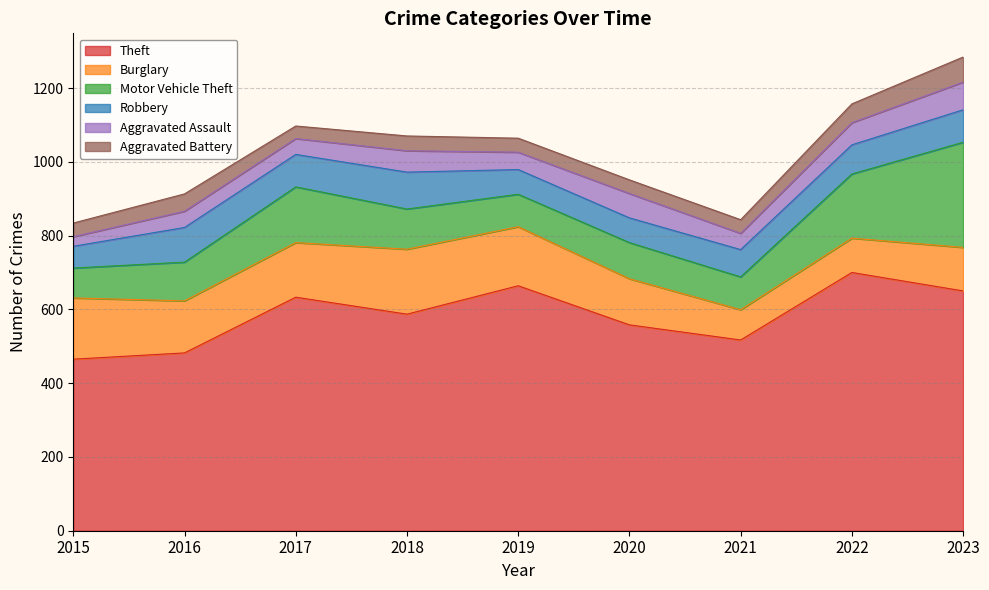

True or false: Robbery and Aggravated Battery cross at least once.

False